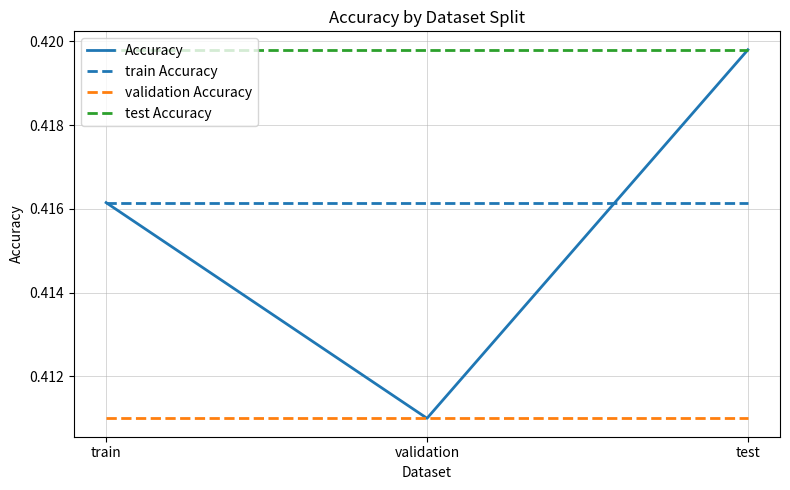

At which label is Accuracy closest to 0?

validation